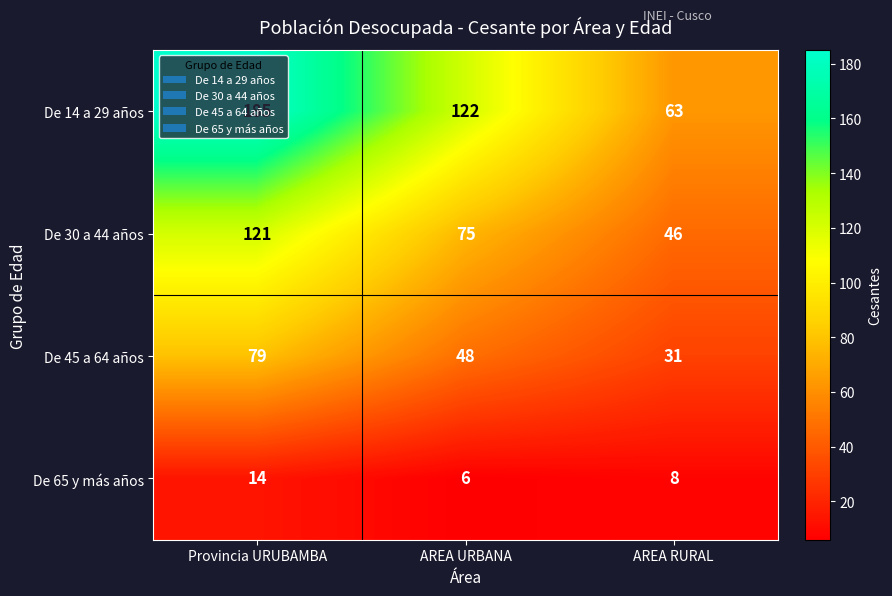

Rank the series by their average value, from lowest to highest.

De 65 y más años, De 45 a 64 años, De 30 a 44 años, De 14 a 29 años